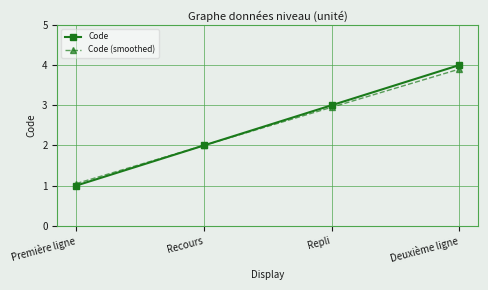

At which category is the sum across all series the highest?

Deuxième ligne